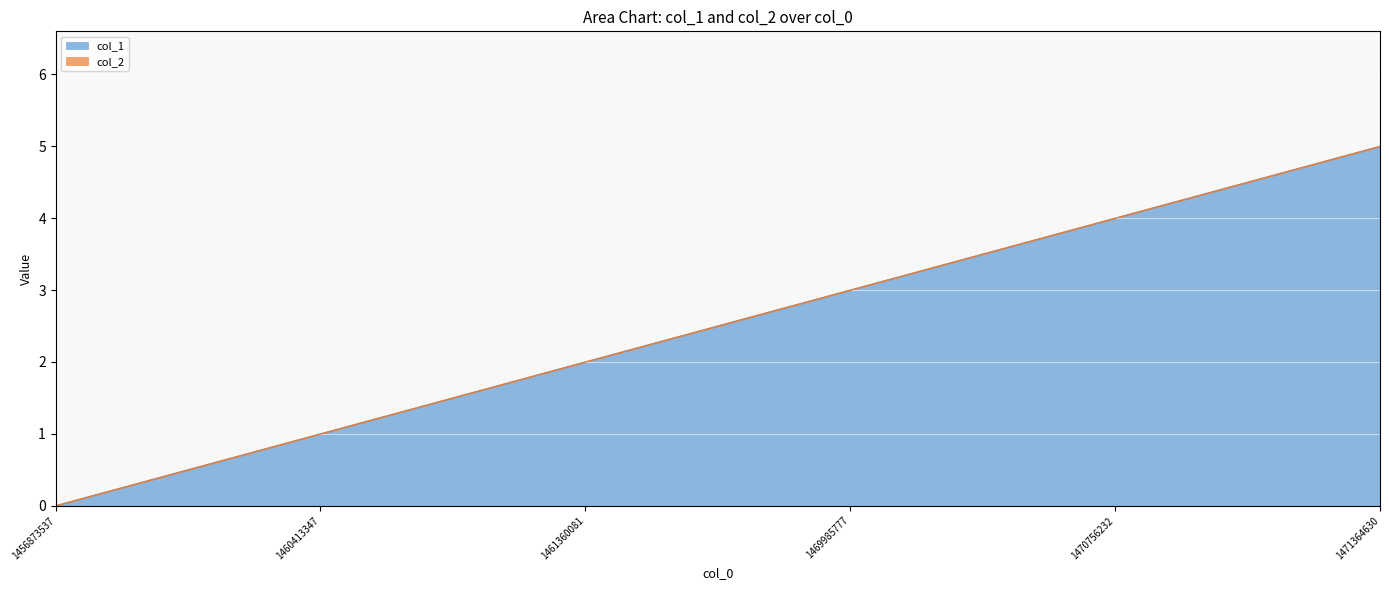

Reading left to right, list all the values displayed in this chart.

1456873537=0	1460413347=1	1461360081=2	1469985777=3	1470756232=4	1471364630=5